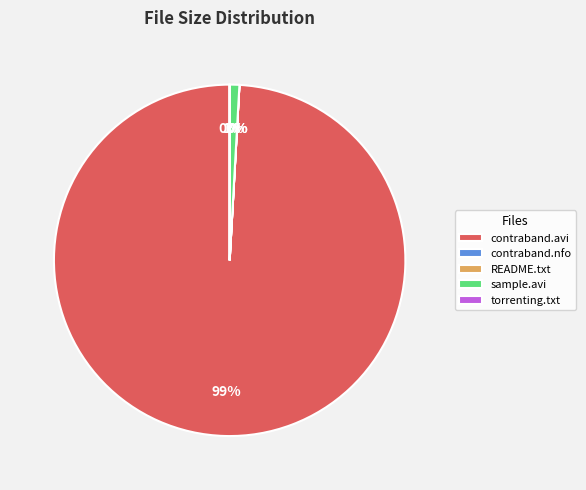

The sample.avi slice represents 11% of the pie. True or false?

False